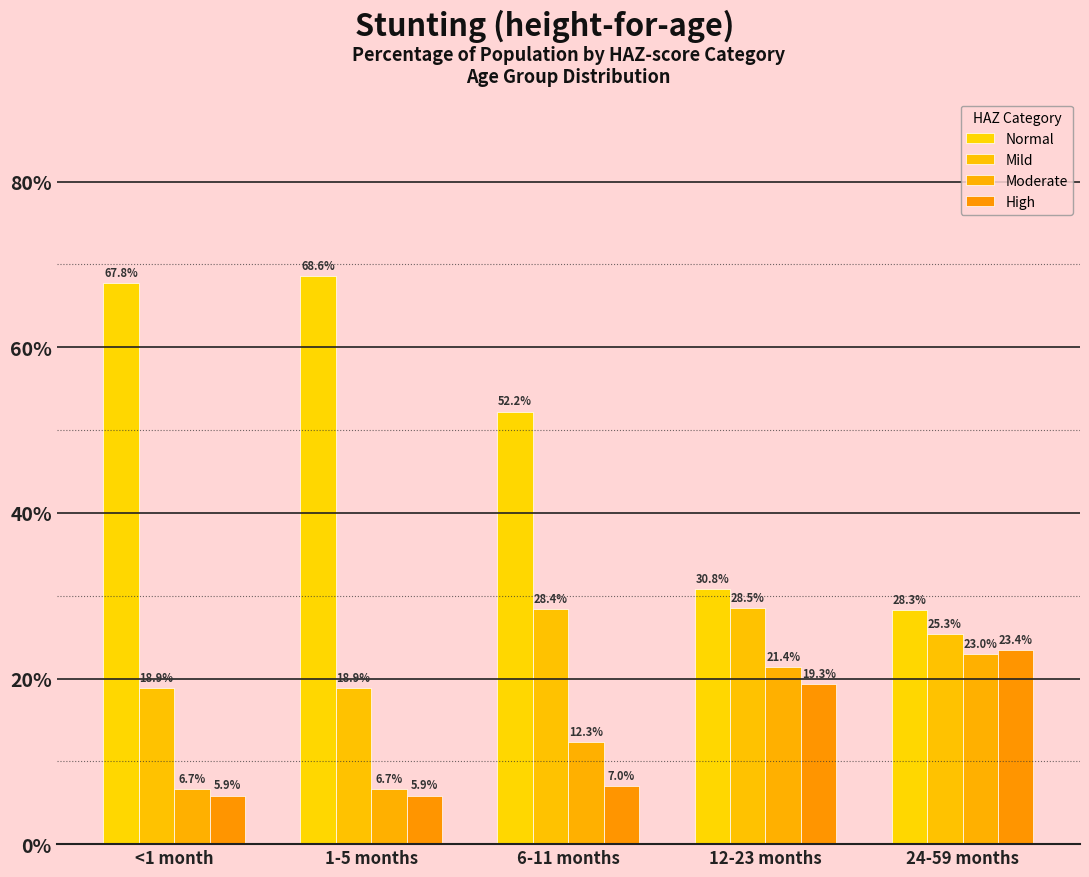

Reading left to right, list all the values displayed in this chart.

Normal: <1 month=67.8	1-5 months=68.6	6-11 months=52.2	12-23 months=30.8	24-59 months=28.3
Mild: <1 month=18.9	1-5 months=18.9	6-11 months=28.4	12-23 months=28.5	24-59 months=25.3
Moderate: <1 month=6.7	1-5 months=6.7	6-11 months=12.3	12-23 months=21.4	24-59 months=23.0
High: <1 month=5.9	1-5 months=5.9	6-11 months=7.0	12-23 months=19.3	24-59 months=23.4